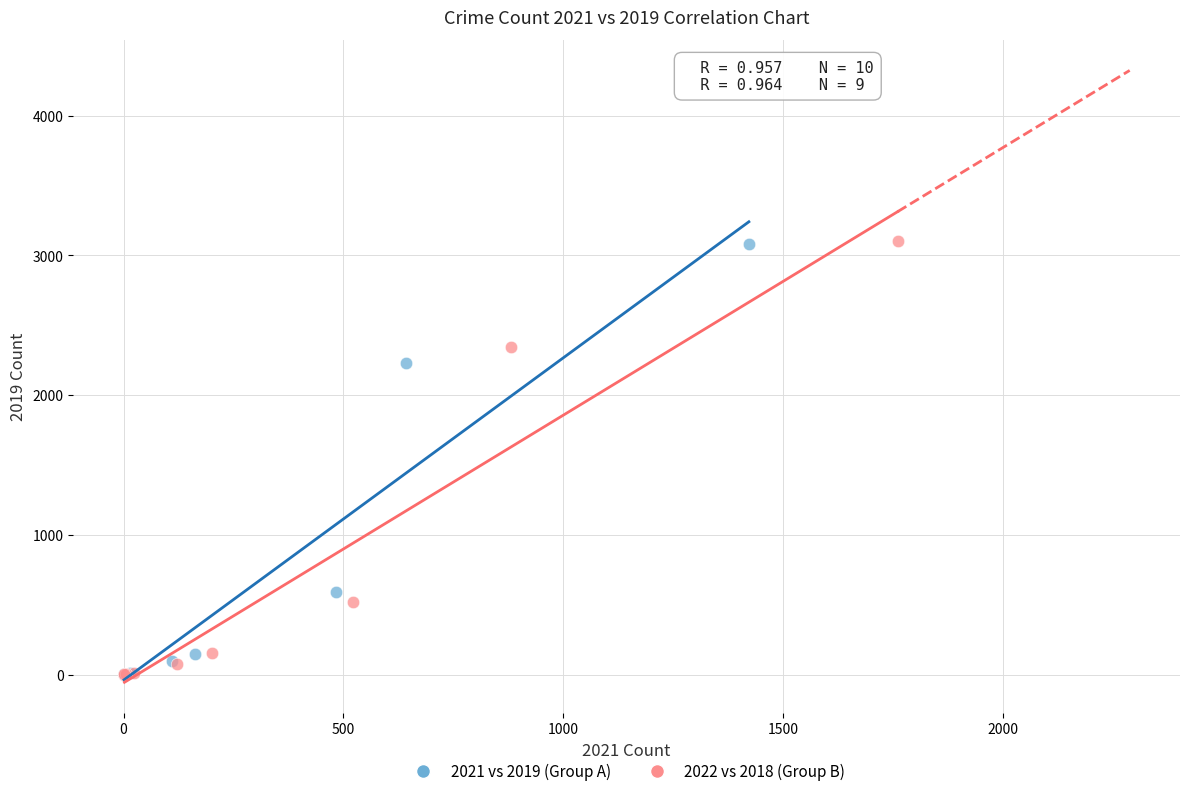

Which series has the widest spread of Y values?

2022 vs 2018 (Group B)